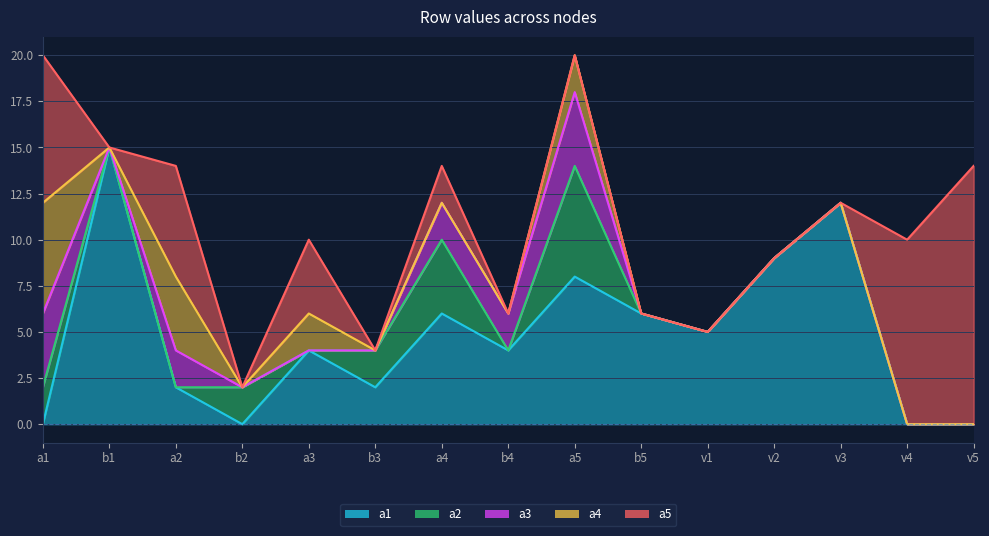

What is the difference between the highest and lowest values at v3?

12